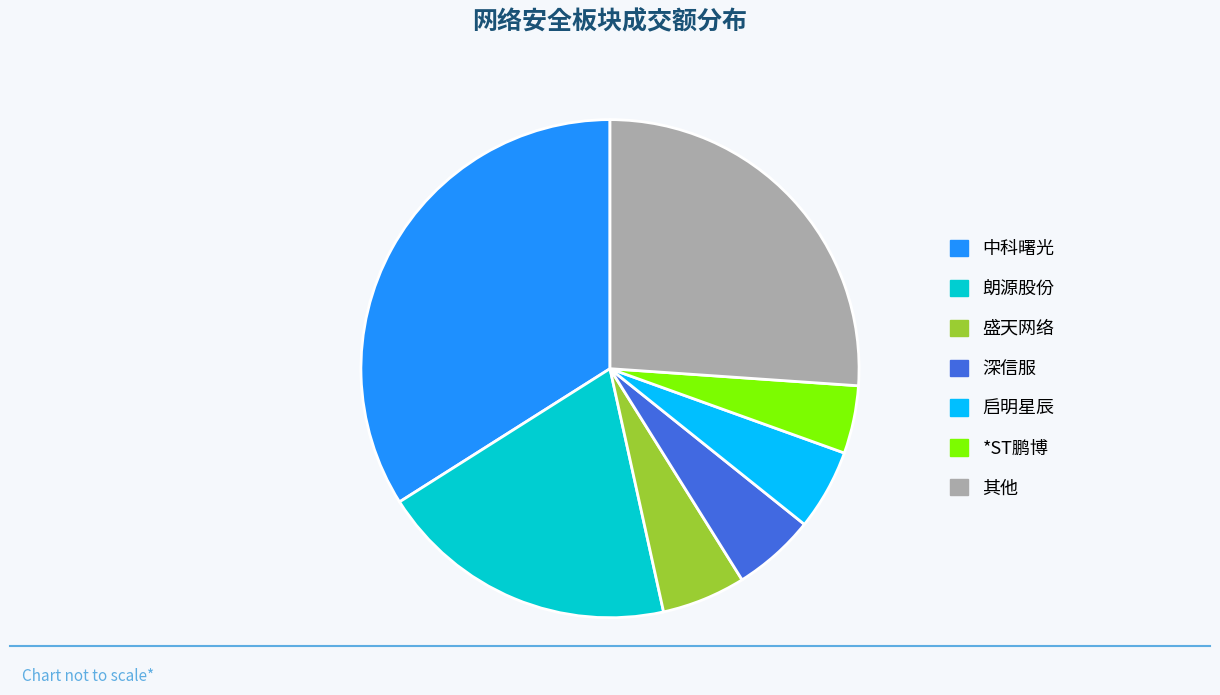

Is there any slice that represents more than half of the pie?

No